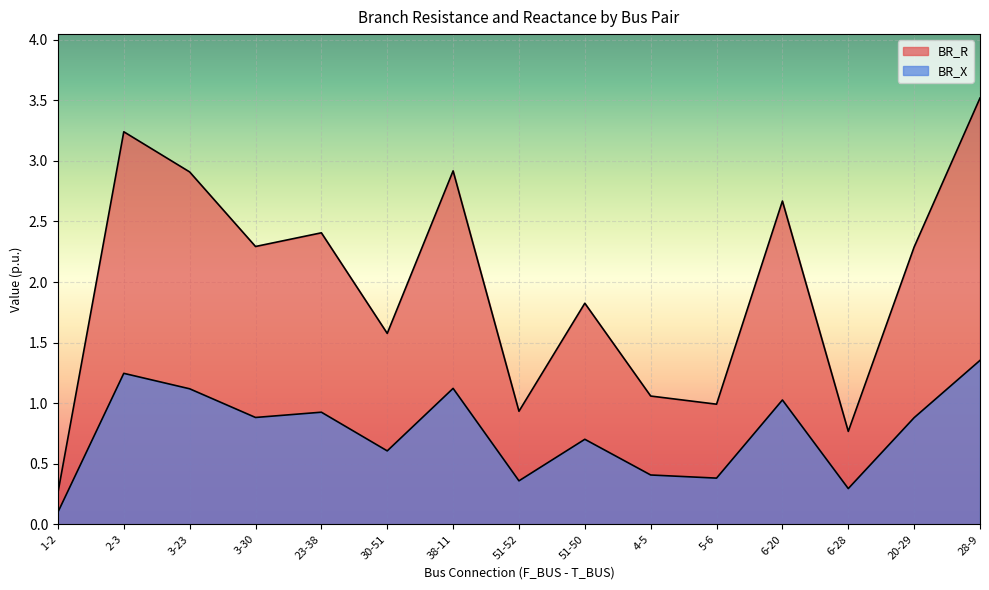

At which category is the sum across all series the highest?

28-9